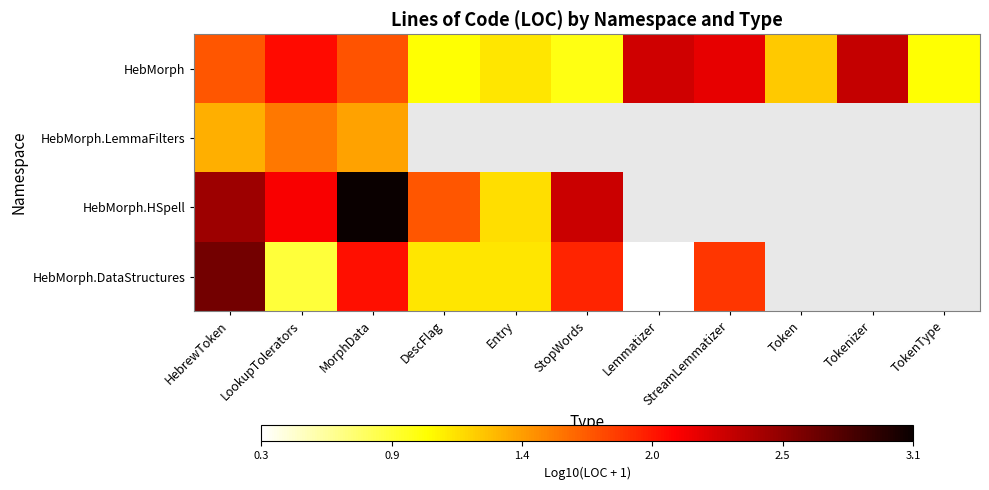

Read the HebMorph value at Tokenizer.

2.3